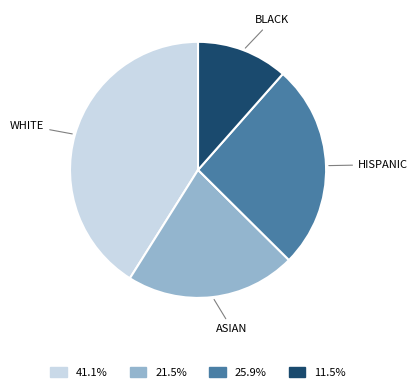

Does any single category account for the majority?

No